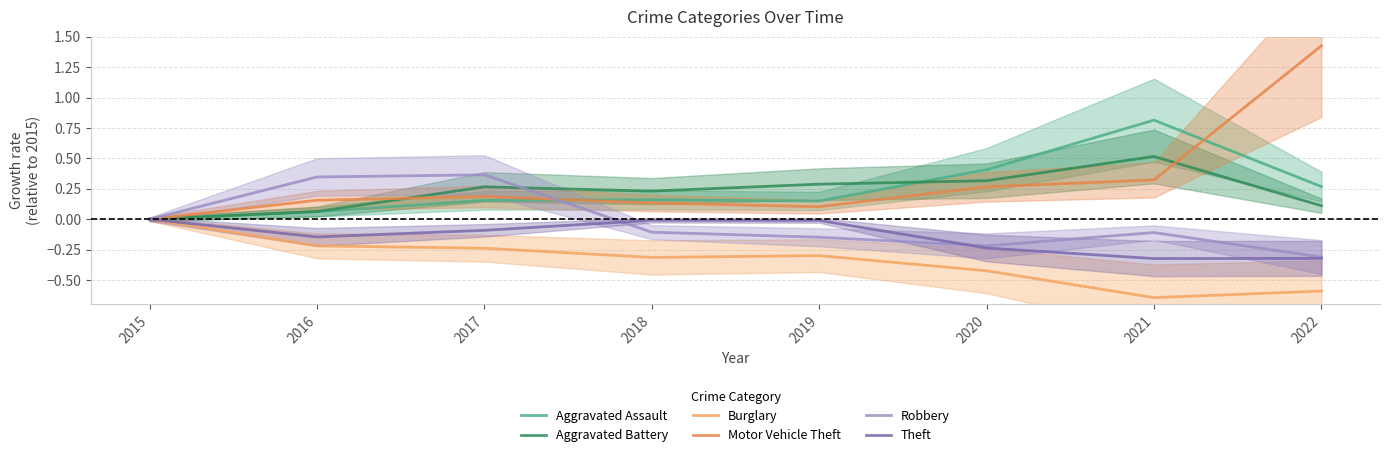

At how many categories does at least one series exceed 0?

7